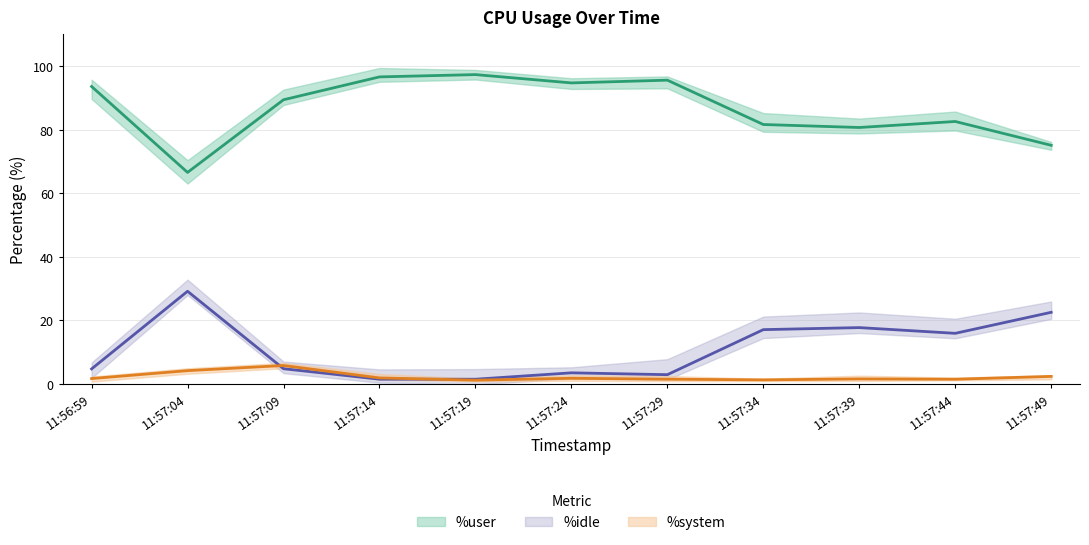

Which series has the widest spread of values?

%user